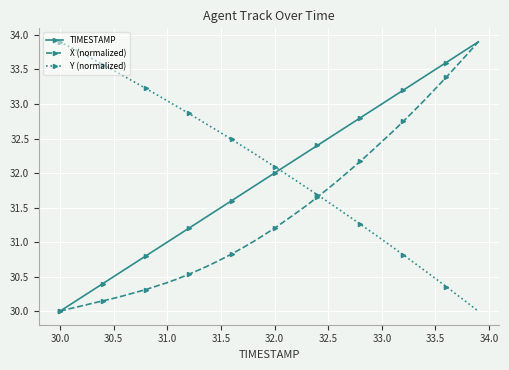

List the series in order of their overall mean, highest first.

Y (normalized), TIMESTAMP, X (normalized)